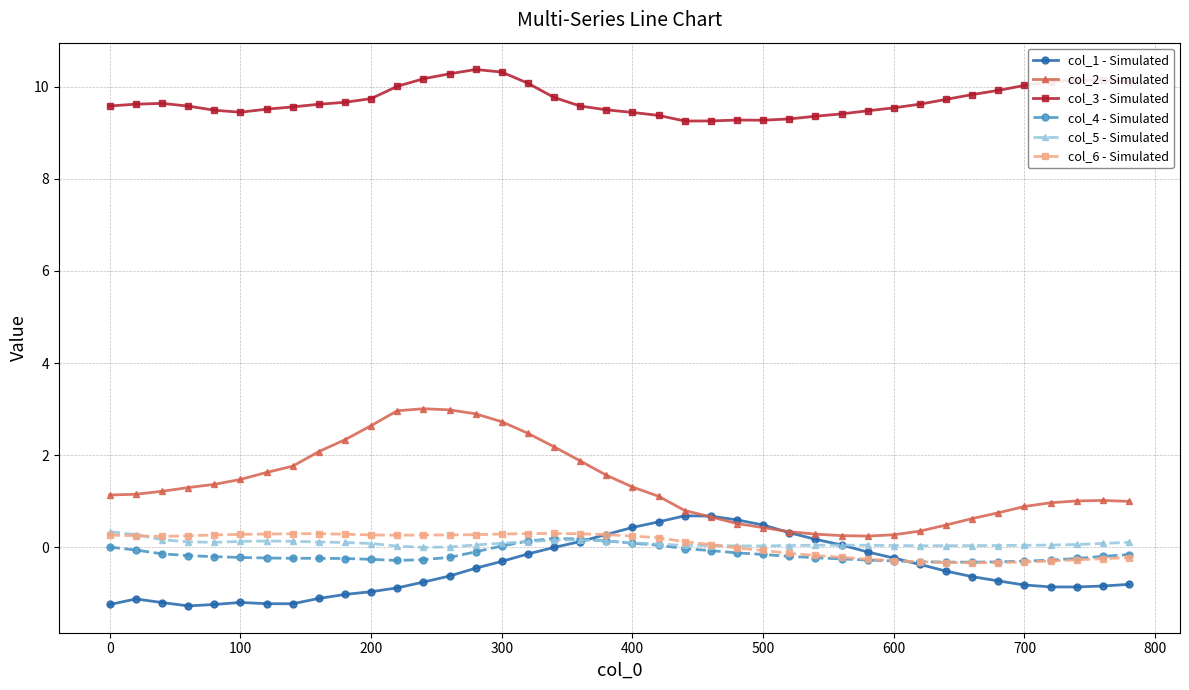

At how many categories does at least one series exceed 6?

40